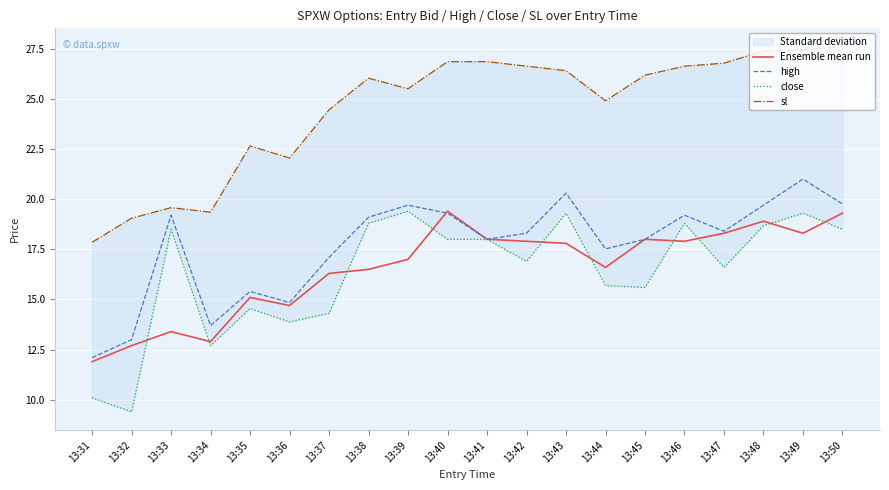

Reading right to left, what are all the values shown in this chart?

Ensemble mean run: 19.3	18.3	18.9	18.3	17.9	18.0	16.6	17.8	17.9	18.0	19.4	17.0	16.5	16.3	14.7	15.1	12.9	13.4	12.7	11.9
high: 19.8	21.0	19.7	18.4	19.2	18.0	17.5	20.3	18.3	18.0	19.3	19.7	19.1	17.1	14.8	15.4	13.7	19.2	13.0	12.1
close: 18.5	19.3	18.7	16.6	18.8	15.6	15.7	19.3	16.9	18.0	18.0	19.4	18.8	14.3	13.9	14.6	12.7	18.5	9.4	10.1
sl: 27.6	27.4	27.4	26.8	26.6	26.2	24.9	26.4	26.6	26.9	26.9	25.5	26.0	24.4	22.1	22.6	19.4	19.6	19.1	17.9